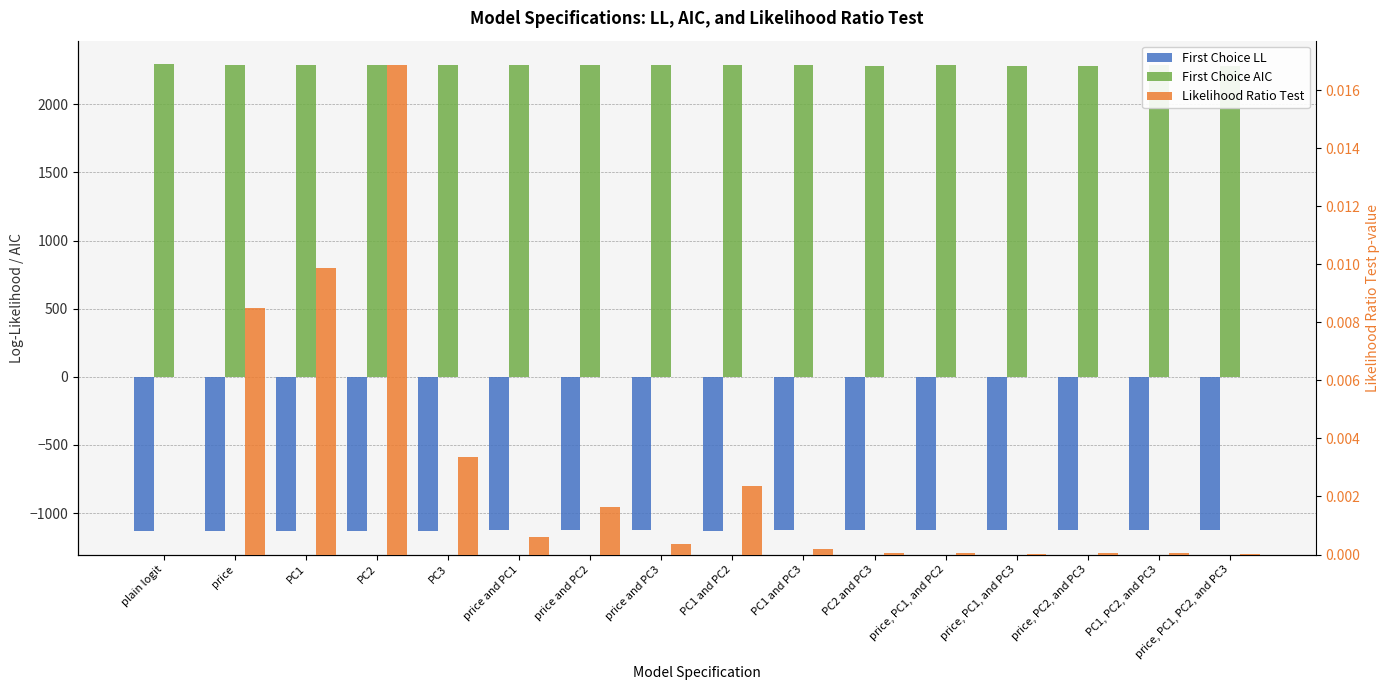

Reading right to left, list all the values displayed in this chart.

First Choice LL: price, PC1, PC2, and PC3=-1121.7	PC1, PC2, and PC3=-1124.2	price, PC2, and PC3=-1124.2	price, PC1, and PC3=-1122.0	price, PC1, and PC2=-1124.0	PC2 and PC3=-1124.2	PC1 and PC3=-1125.3	PC1 and PC2=-1127.7	price and PC3=-1126.0	price and PC2=-1127.4	price and PC1=-1126.5	PC3=-1128.0	PC2=-1129.5	PC1=-1129.0	price=-1128.9	plain logit=-1132.3
First Choice AIC: price, PC1, PC2, and PC3=2281.3	PC1, PC2, and PC3=2284.3	price, PC2, and PC3=2282.5	price, PC1, and PC3=2280.1	price, PC1, and PC2=2284.0	PC2 and PC3=2282.5	PC1 and PC3=2284.6	PC1 and PC2=2289.4	price and PC3=2286.0	price and PC2=2288.7	price and PC1=2286.9	PC3=2288.1	PC2=2291.0	PC1=2290.0	price=2289.7	plain logit=2294.7
Likelihood Ratio Test: price, PC1, PC2, and PC3=0.0	PC1, PC2, and PC3=0.0	price, PC2, and PC3=0.0	price, PC1, and PC3=0.0	price, PC1, and PC2=0.0	PC2 and PC3=0.0	PC1 and PC3=0.0	PC1 and PC2=0.0	price and PC3=0.0	price and PC2=0.0	price and PC1=0.0	PC3=0.0	PC2=0.0	PC1=0.0	price=0.0	plain logit=0.0